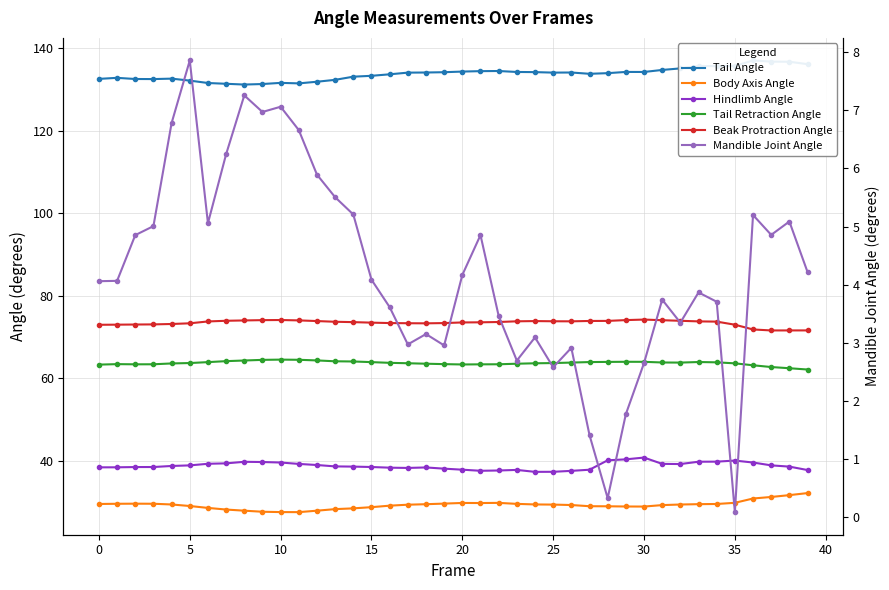

Does the chart have visible grid lines?

Yes